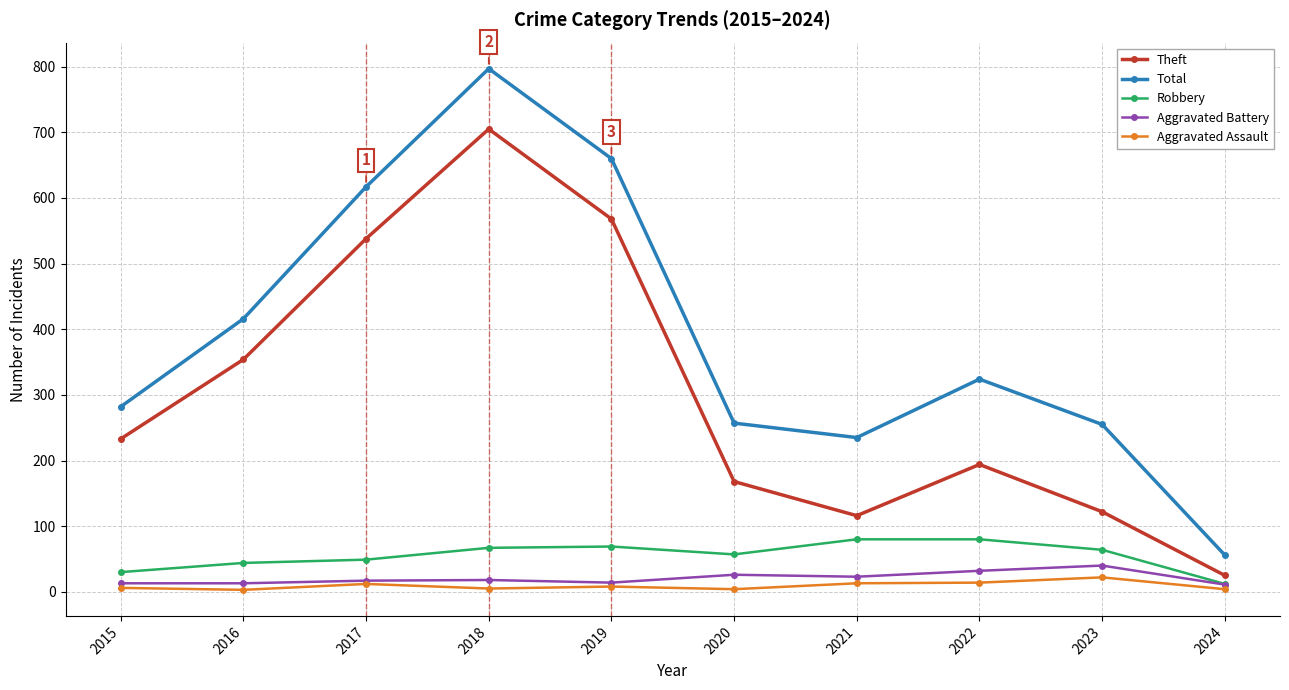

Where is the first local minimum for Theft?

2021